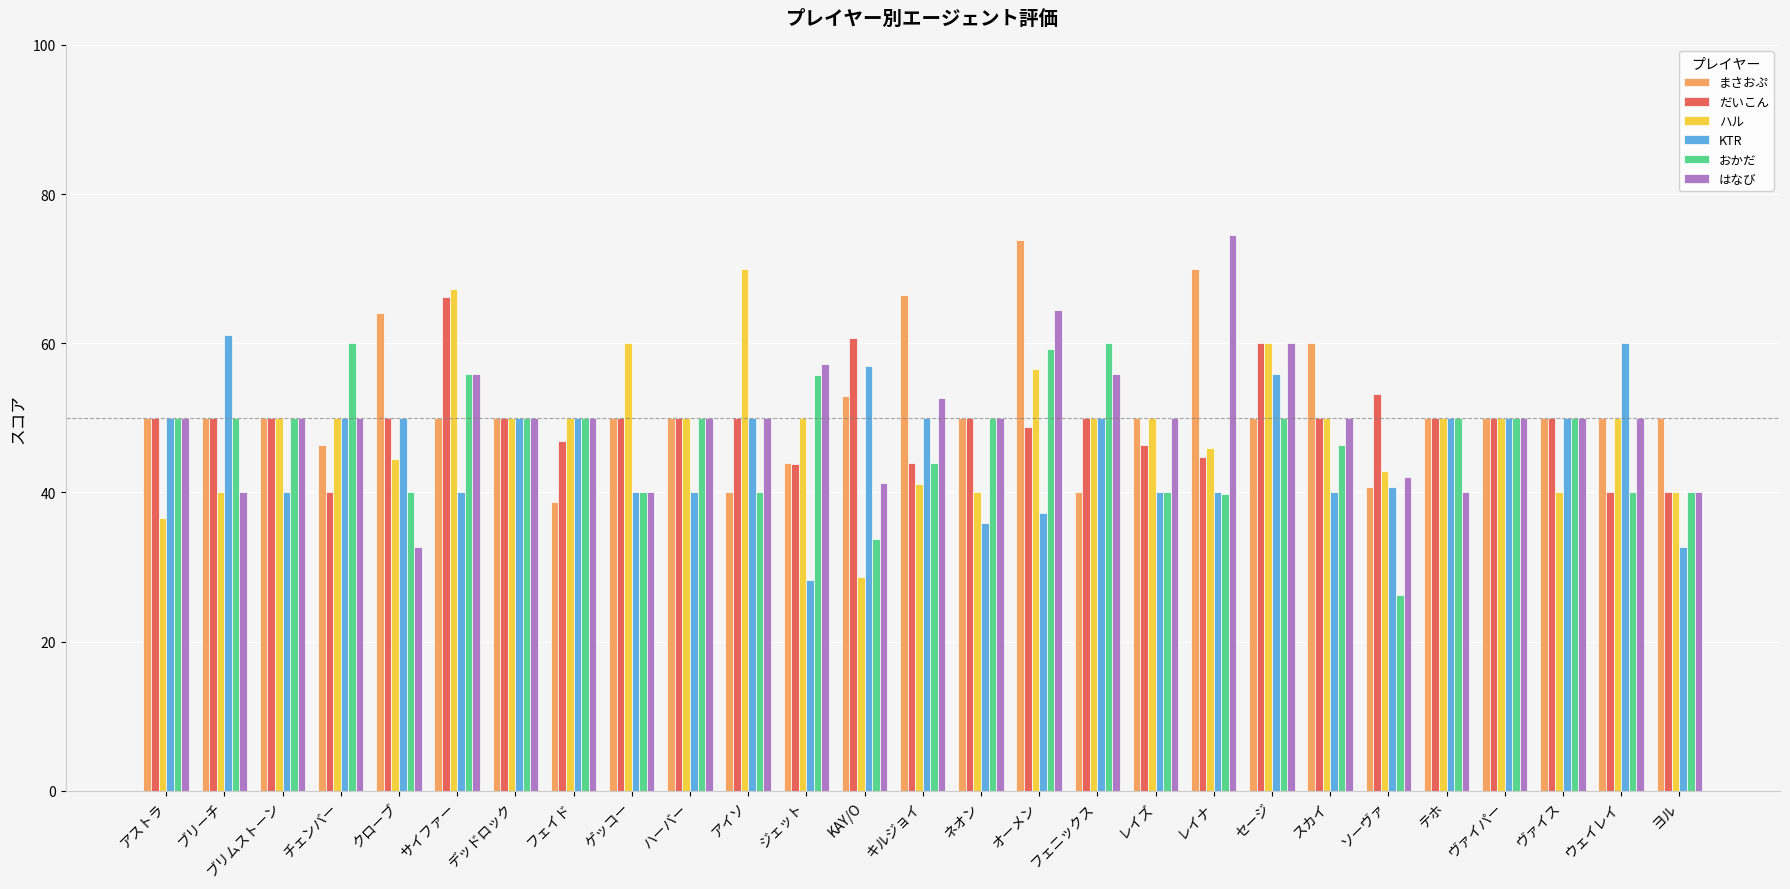

At how many categories does at least one series exceed 63?

6